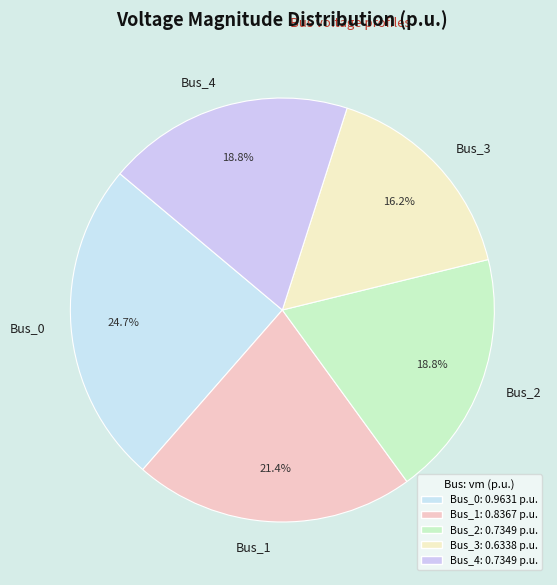

What is the largest slice in the pie chart?

Bus_0